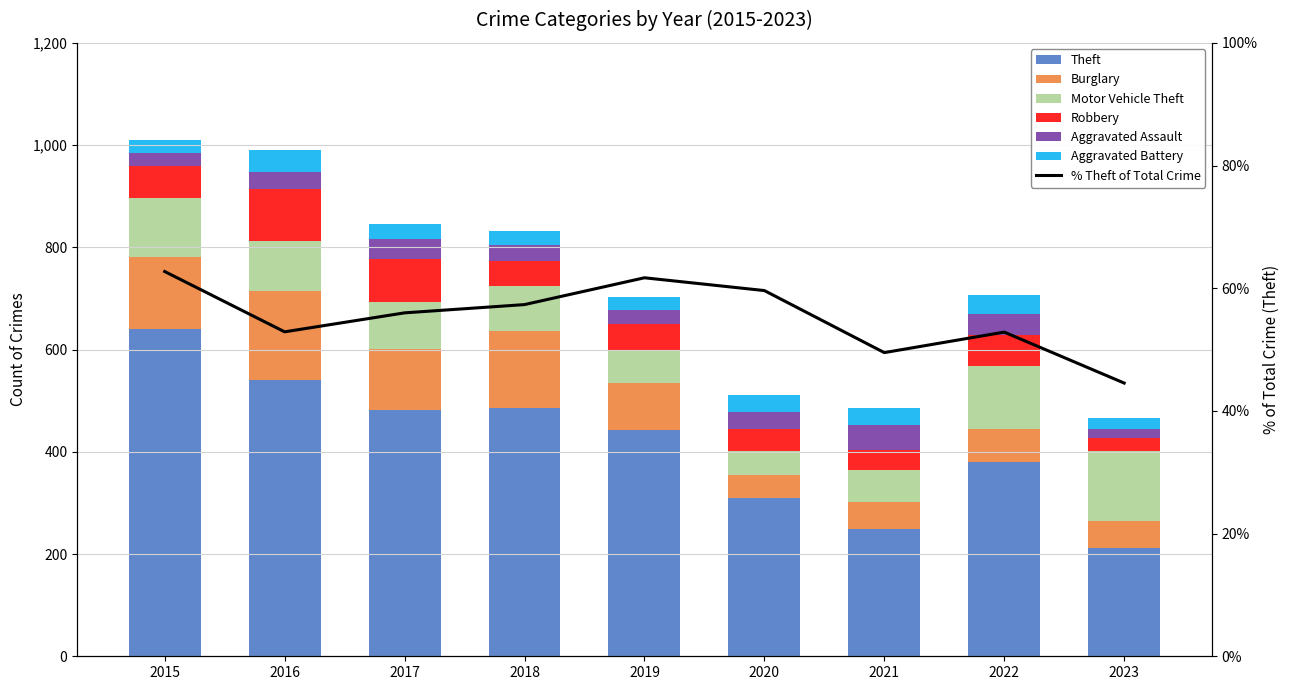

True or false: Burglary has a value of 64 at 2022.

True